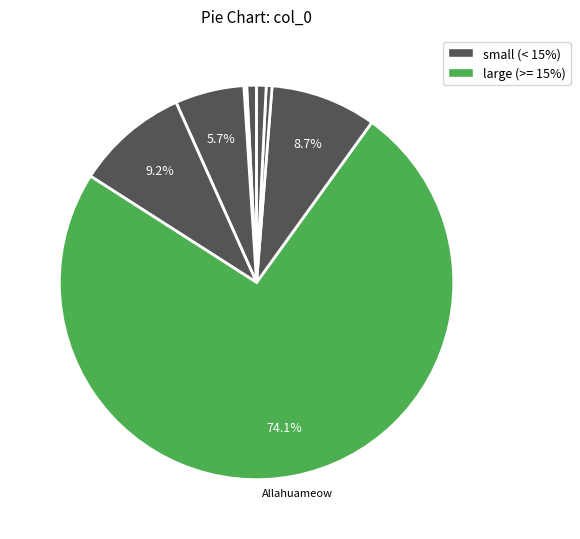

How many slices are in this pie chart?

8